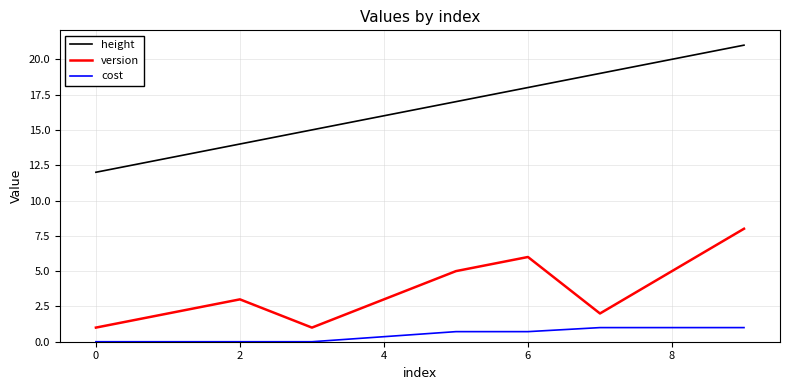

True or false: version and height intersect in this chart.

False